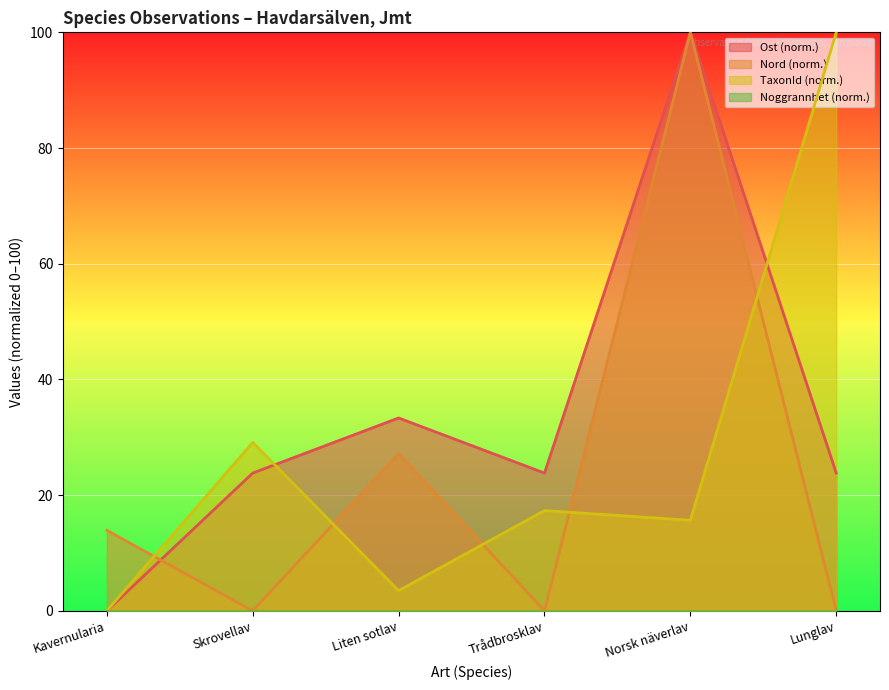

How many positive values does the Ost series have?

5